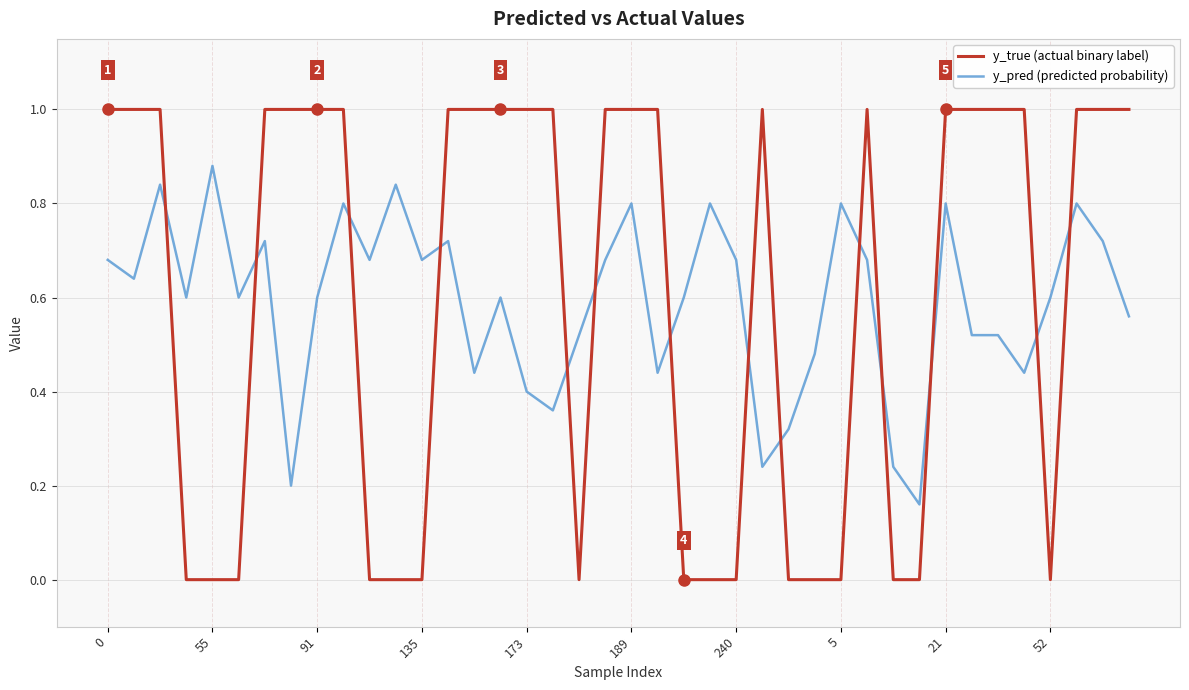

List the series in order of their peak value, highest first.

y_true (actual binary label), y_pred (predicted probability)